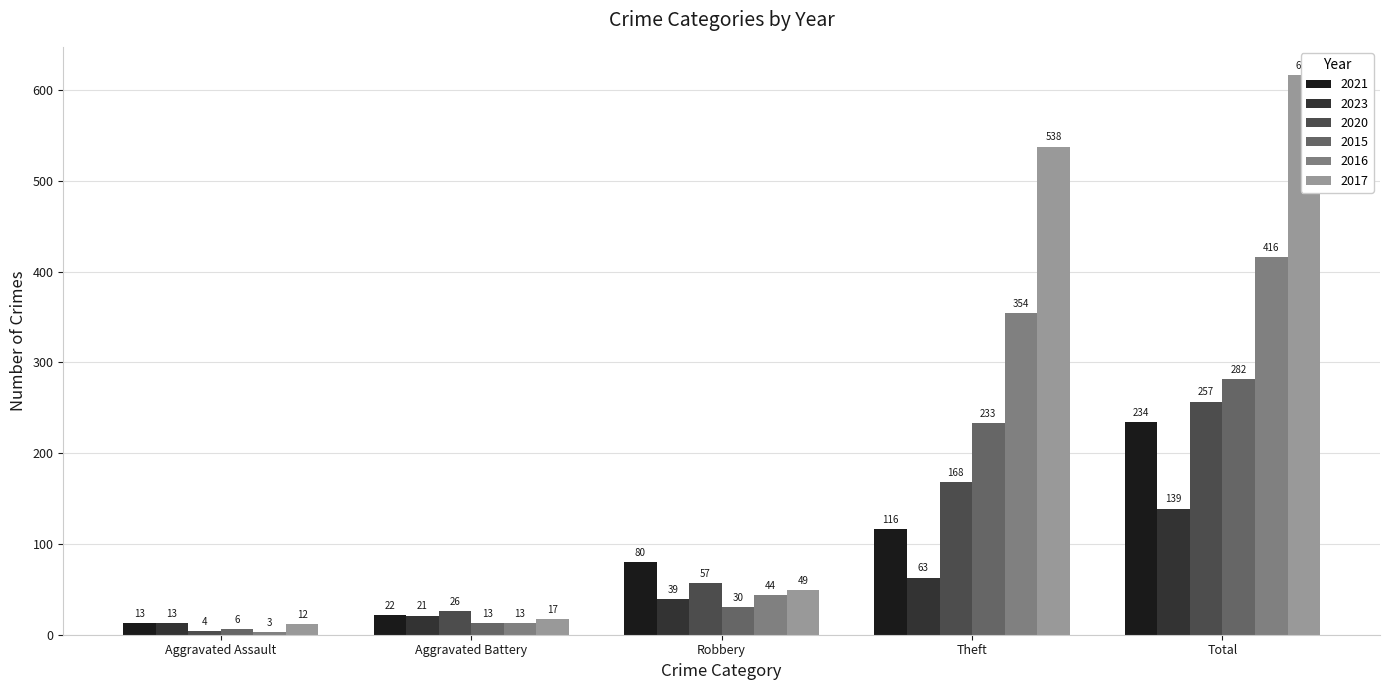

What is the value of the 2023 bar at the 5th from the left?

139